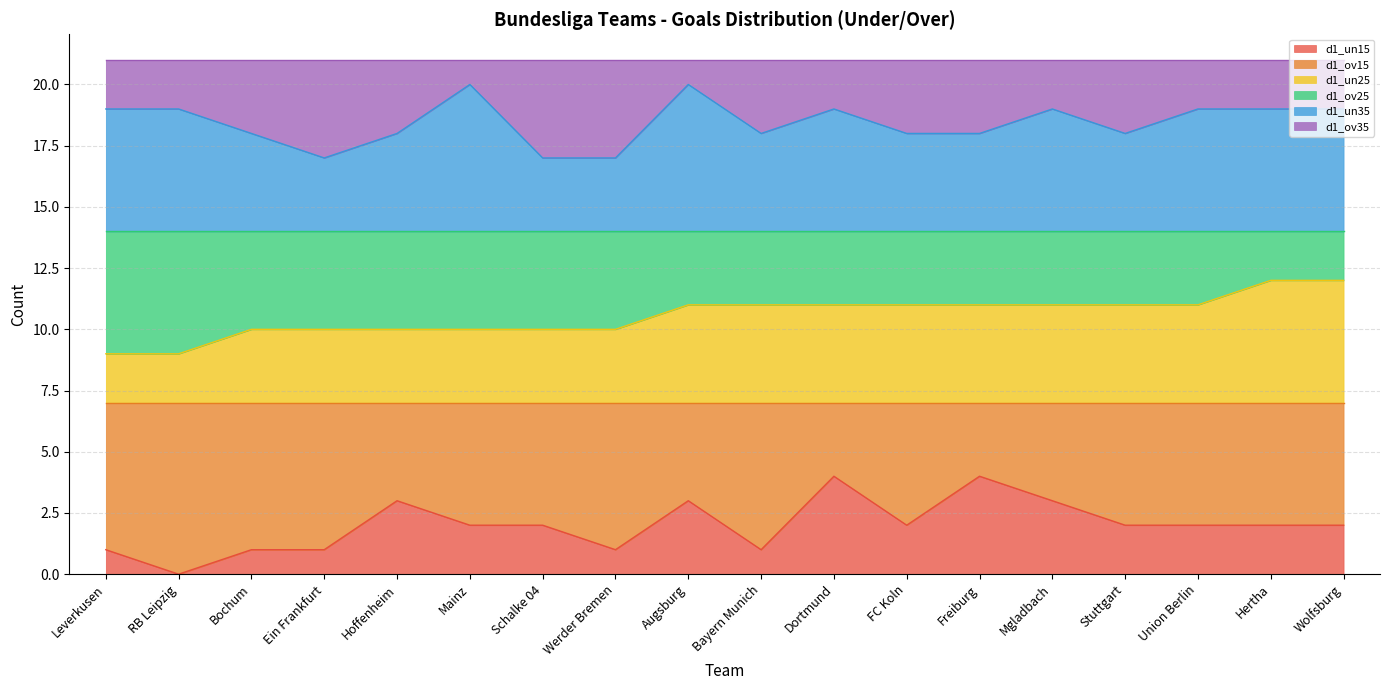

Which series has the largest range (max minus min)?

d1_un15